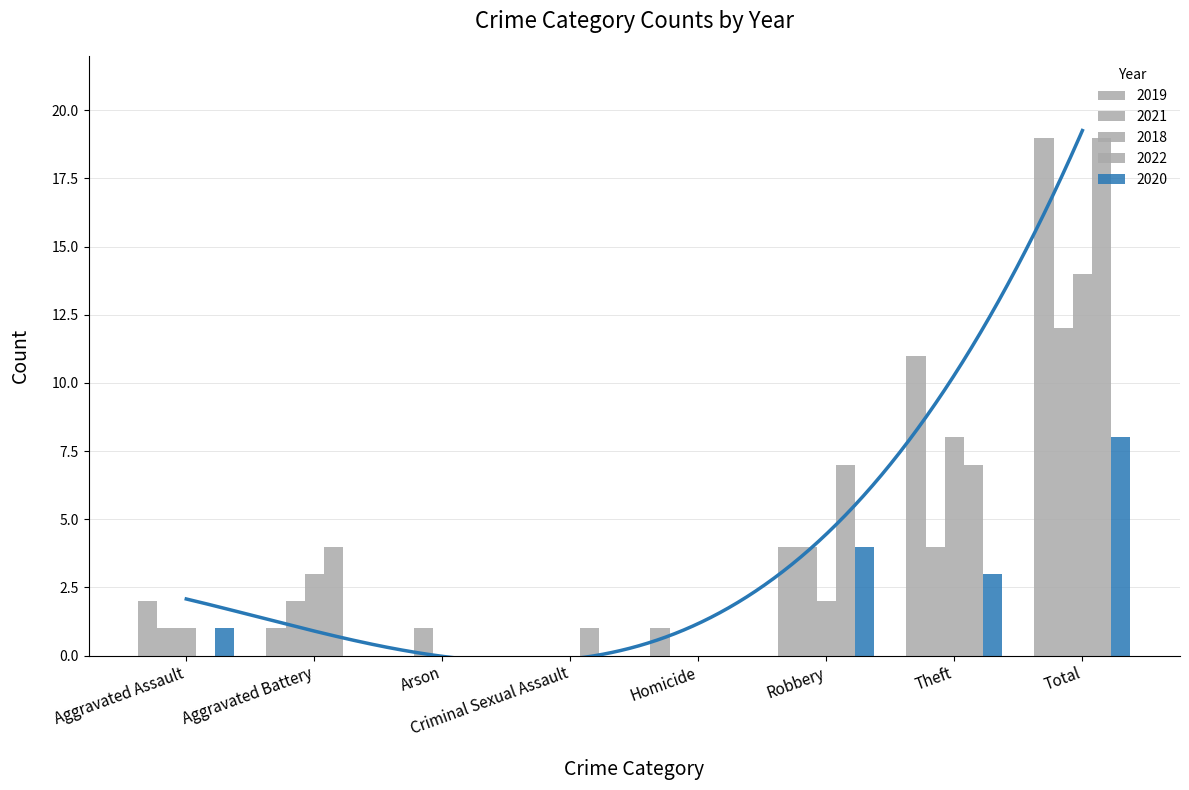

Reading right to left, list all the values displayed in this chart.

2019: 19	11	4	1	0	0	1	2
2021: 12	4	4	0	0	1	2	1
2018: 14	8	2	0	0	0	3	1
2022: 19	7	7	0	1	0	4	0
2020: 8	3	4	0	0	0	0	1